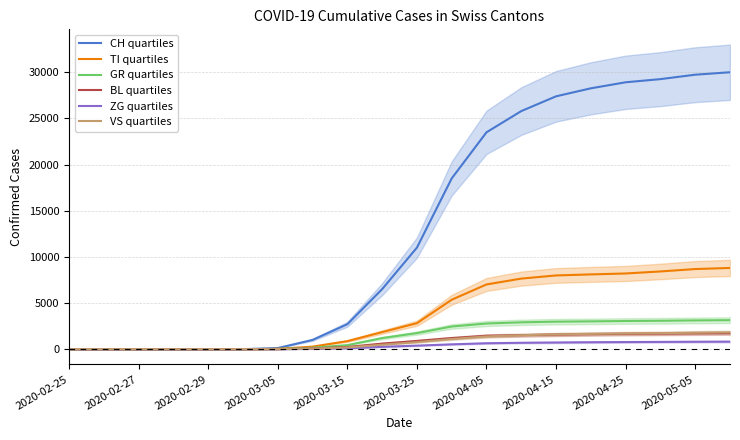

How many data points does each series have?

20